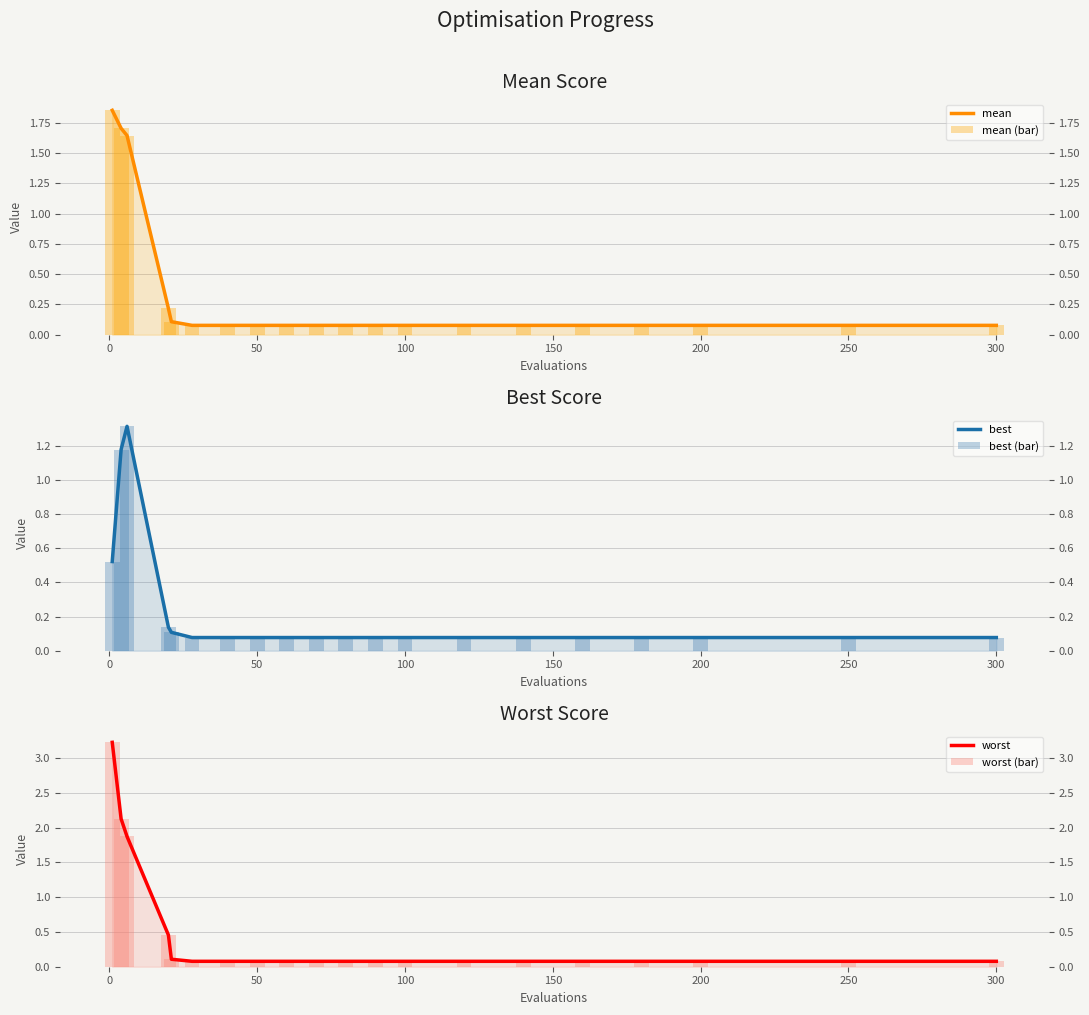

Is it true that worst equals 0.1 at 250?

False